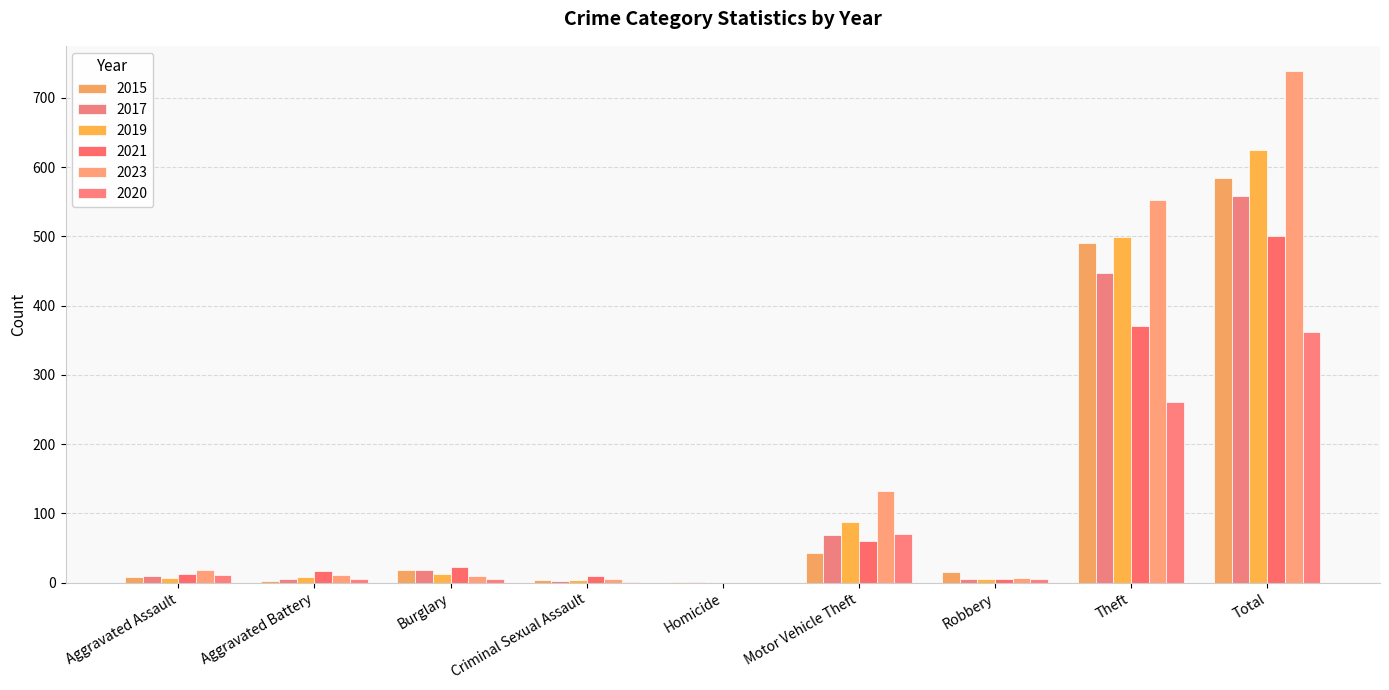

What is the sum of the 2020 values at Total and Aggravated Assault?

373